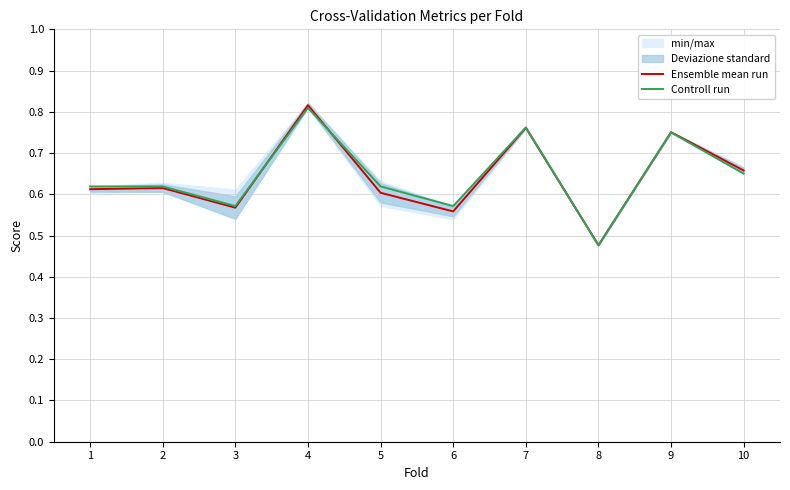

At which category is the sum across all series the highest?

4